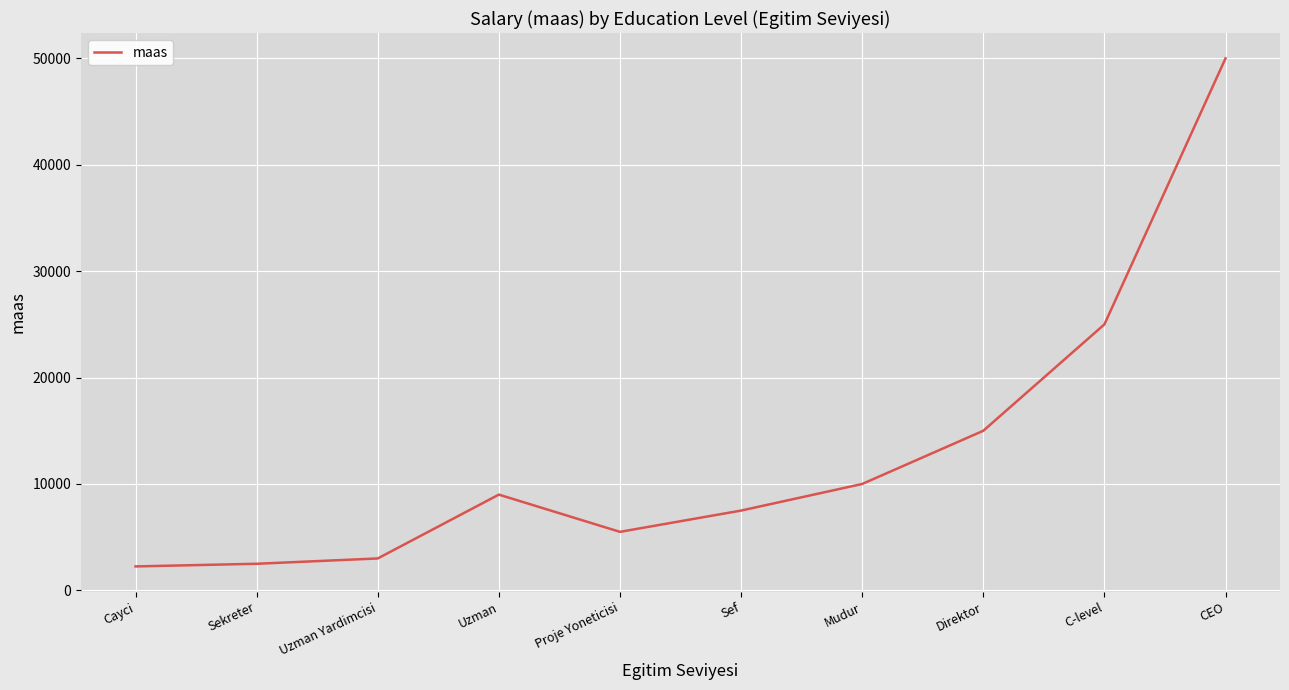

What is the change in value from Direktor to CEO?

+35000